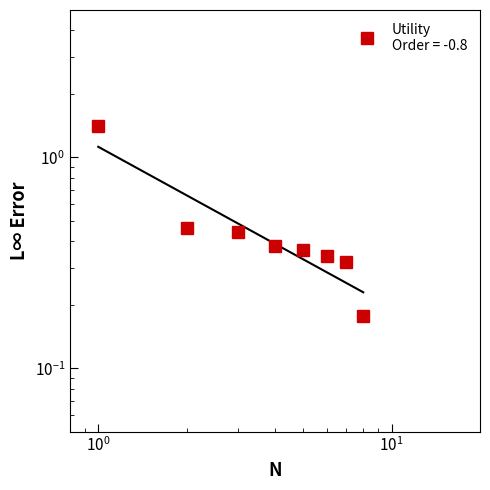

What is the value of the 8th point from the left?

0.2